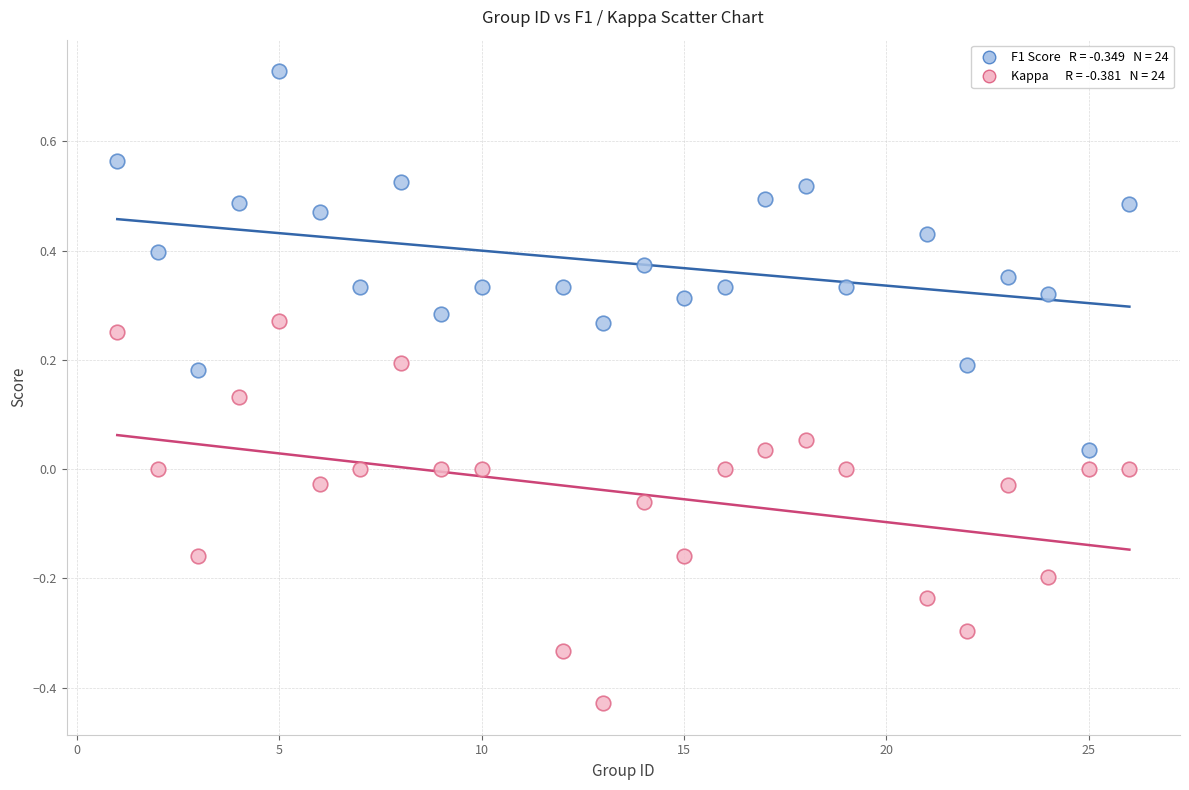

Across all data points, what is the range of X values (max minus min)?

25.0